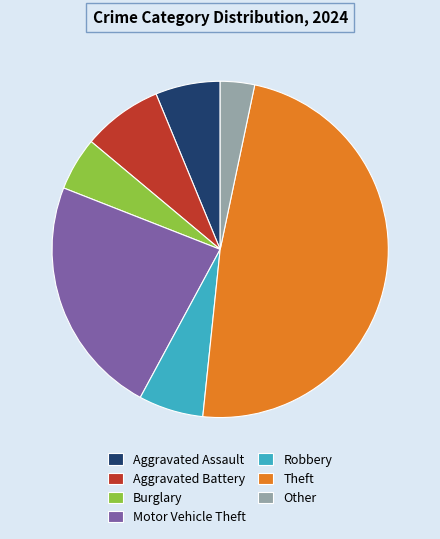

What is the smallest slice in the pie chart?

Other